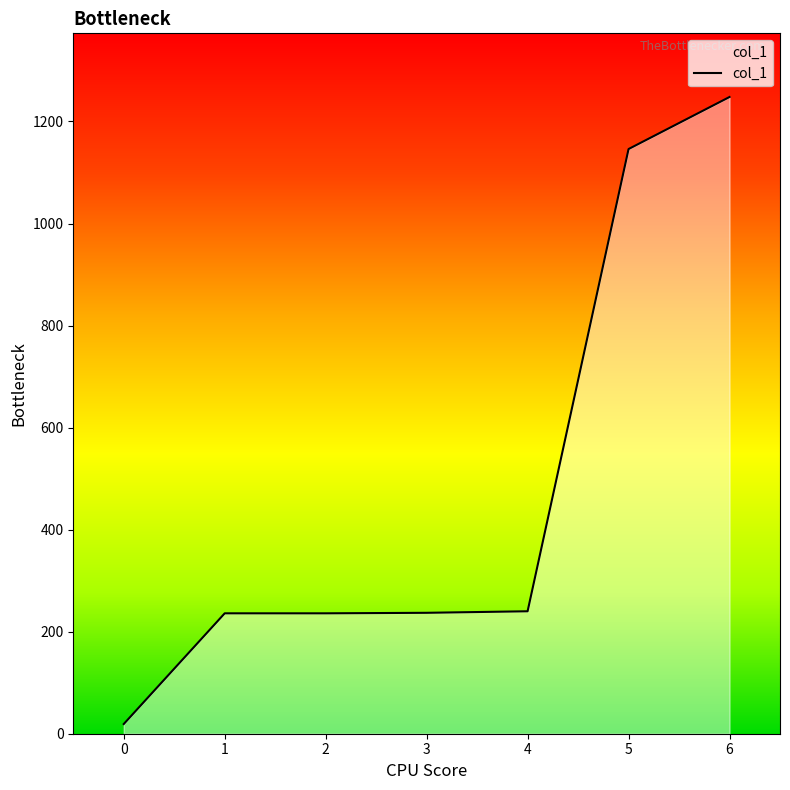

What is the difference between the maximum and minimum values?

1229